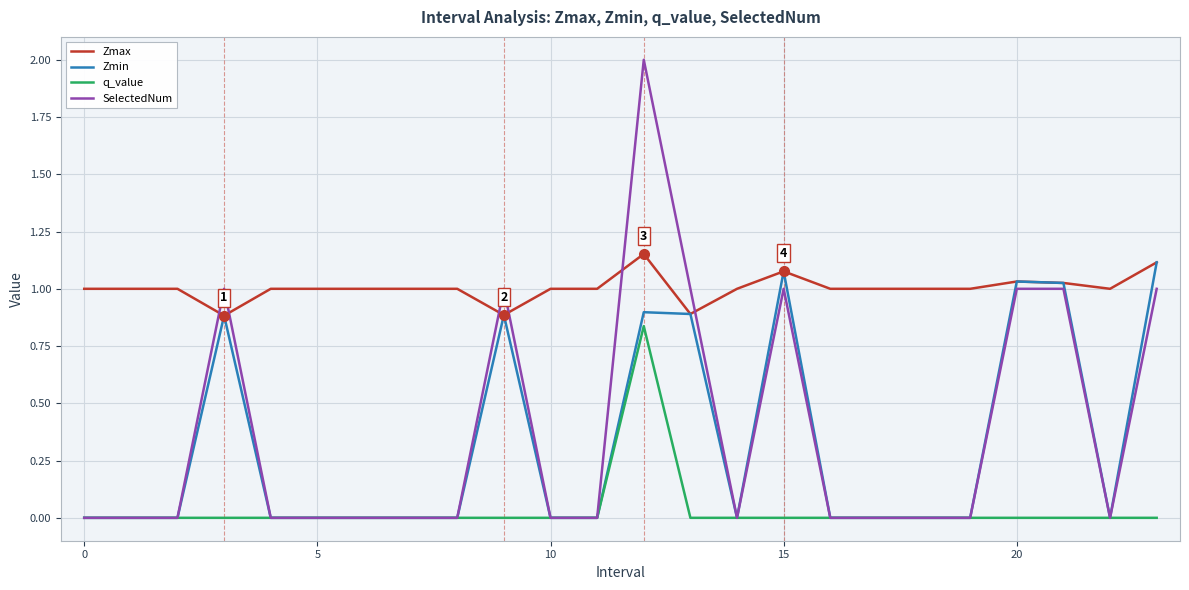

What is the average value of the SelectedNum series?

0.4